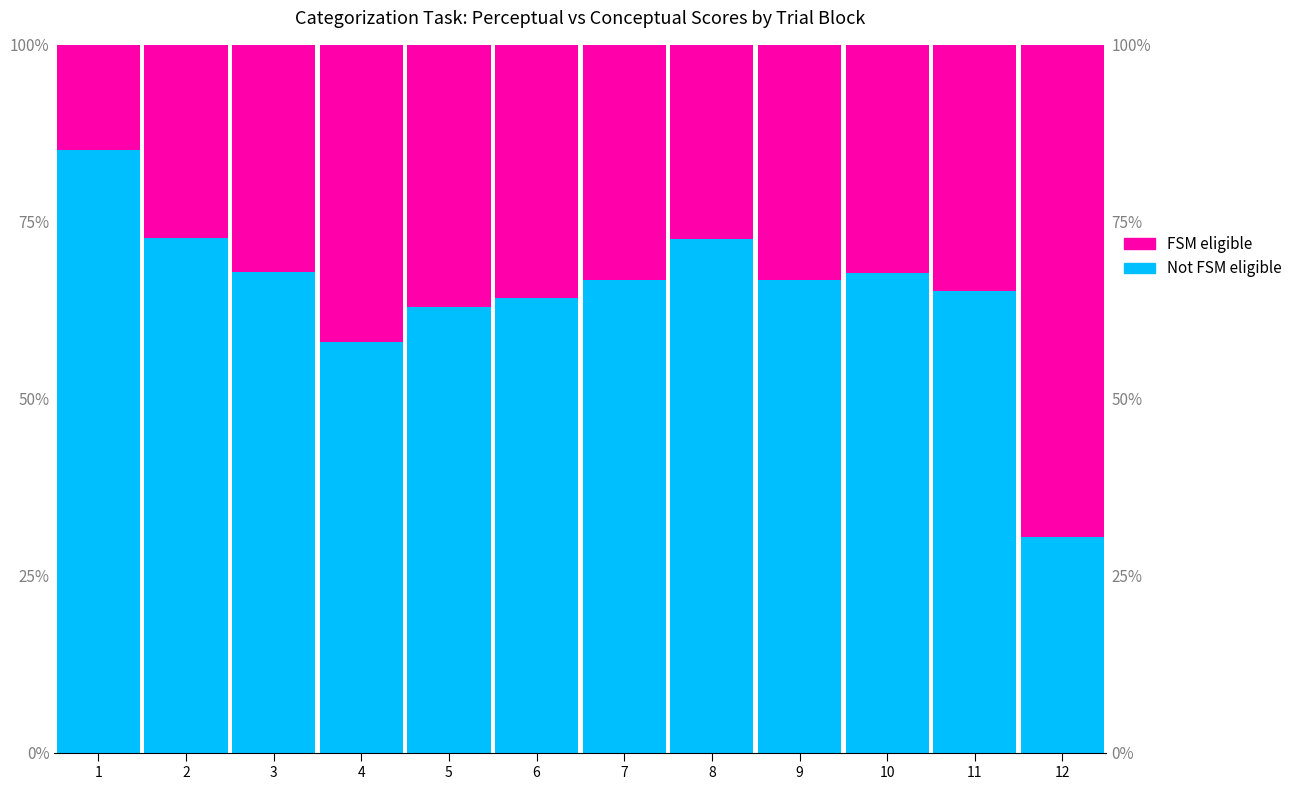

How many values in the FSM eligible series are below 33?

5